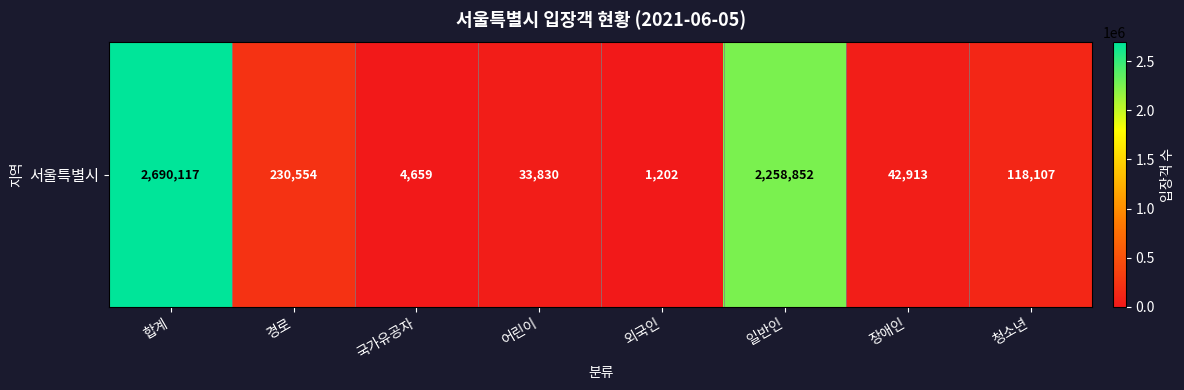

Which has a higher value, 합계 or 국가유공자?

합계